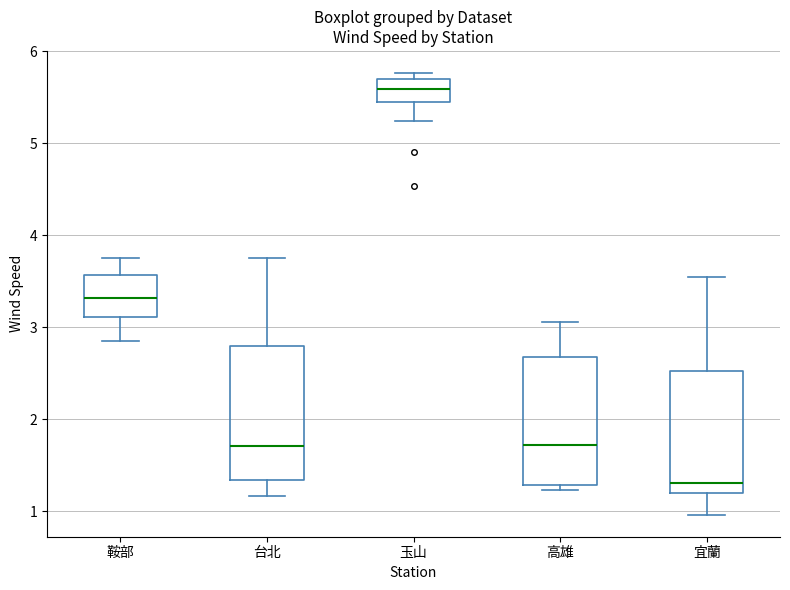

Where does the lower whisker of the box for 玉山 end on the y-axis? The values are not printed on the chart, so give them approximately, as read against the axis.

5.2